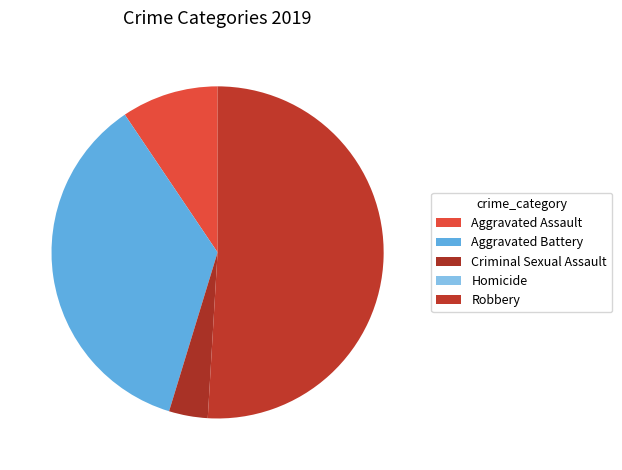

What is the ratio of the value at Aggravated Battery to the value at Robbery?

0.7